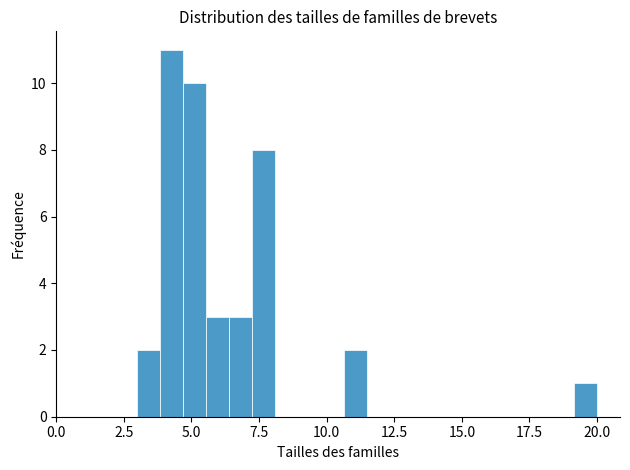

Read against the x-axis, roughly where is the centre of the tallest bar?

4.5